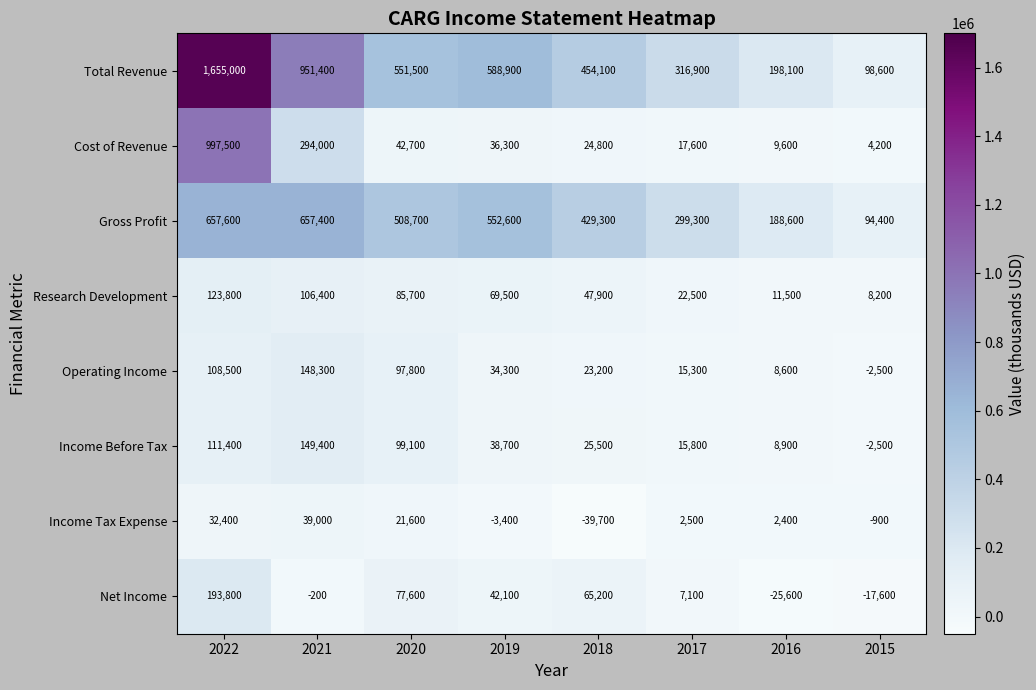

Count the number of data series in this chart.

8